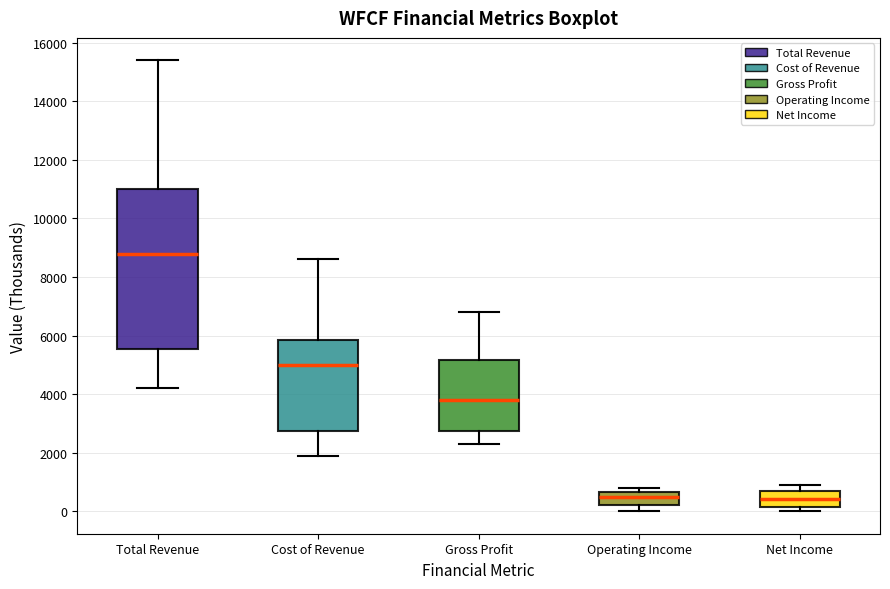

Reading left to right, read every box against the y-axis: the position of its median line, the range the box covers, and the ends of its whiskers. The values are not printed on the chart, so give them approximately, as read against the axis.

Total Revenue: median 8800, box 5600 to 11000, whiskers 4200 to 15400
Cost of Revenue: median 5000, box 2800 to 5800, whiskers 2000 to 8600
Gross Profit: median 3800, box 2800 to 5200, whiskers 2400 to 6800
Operating Income: median 600 (just below the box's upper edge), box 200 to 600, whiskers 0 to 800
Net Income: median 400, box 200 to 800, whiskers 0 to 1000